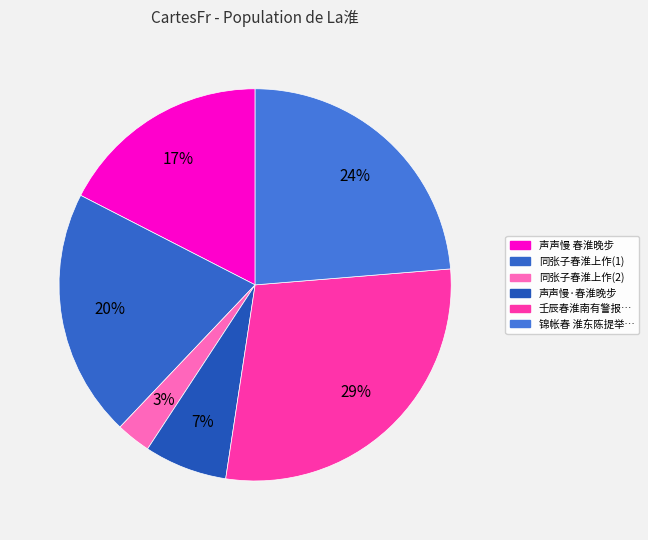

What is the largest slice in the pie chart?

壬辰春淮南有警报…